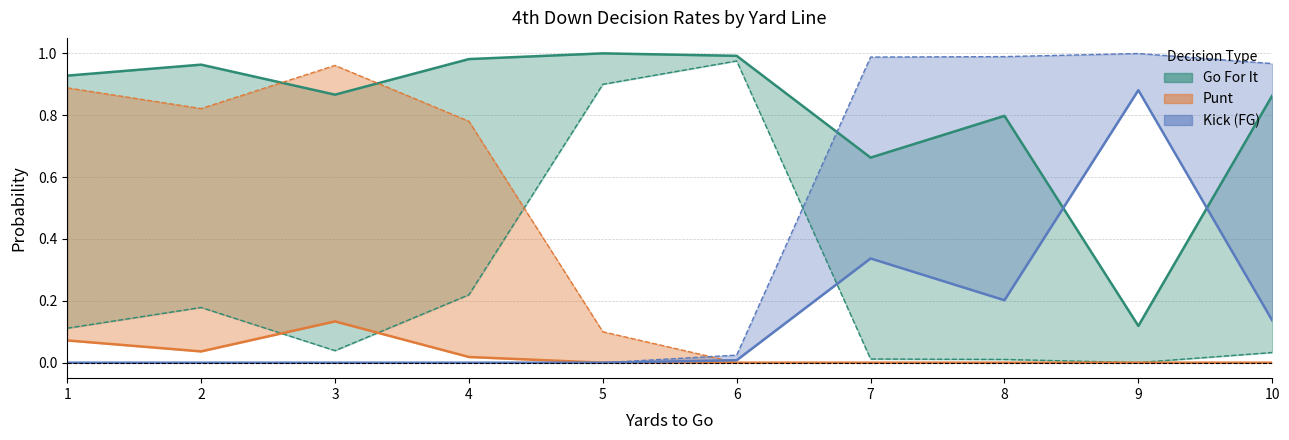

Does the chart display data point markers on the line(s)?

No